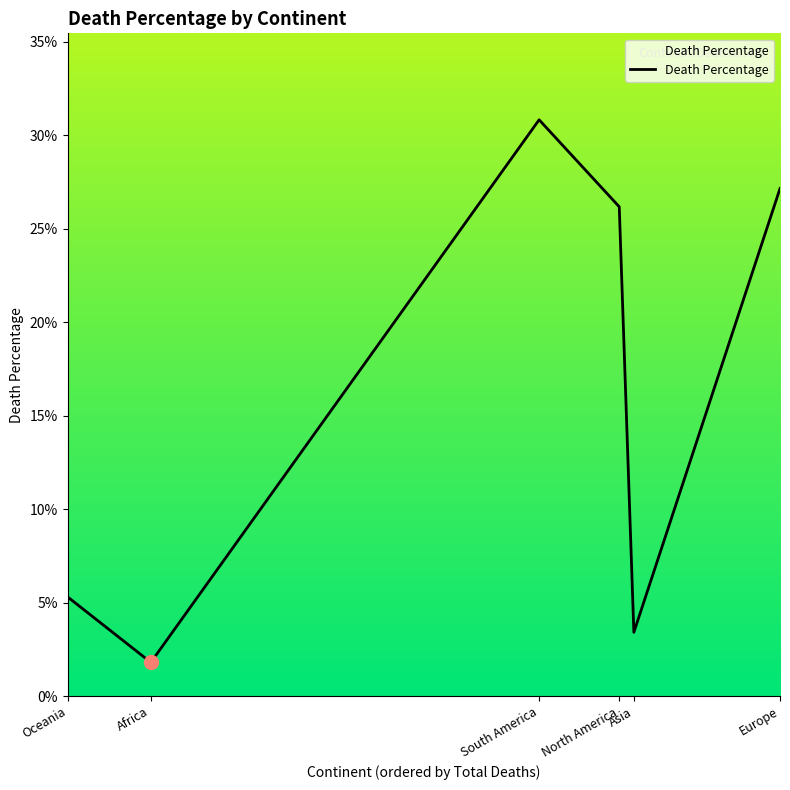

What is the sum of the values at North America and Asia?

0.3